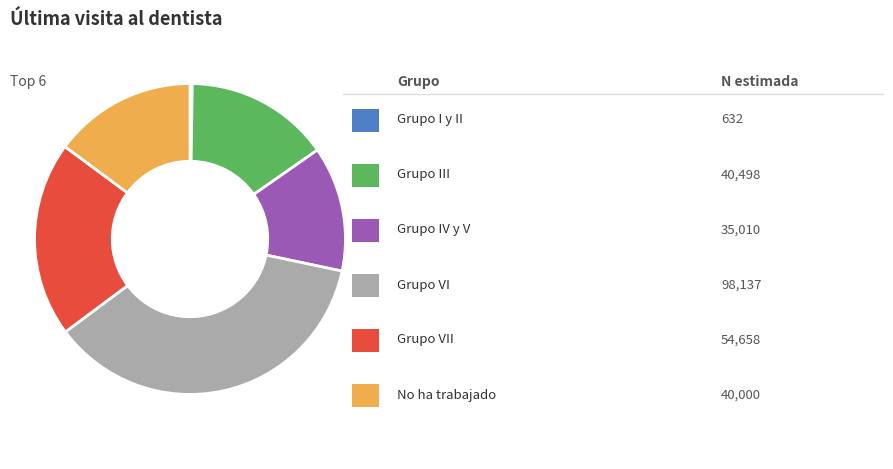

Is there a majority slice in this chart?

No